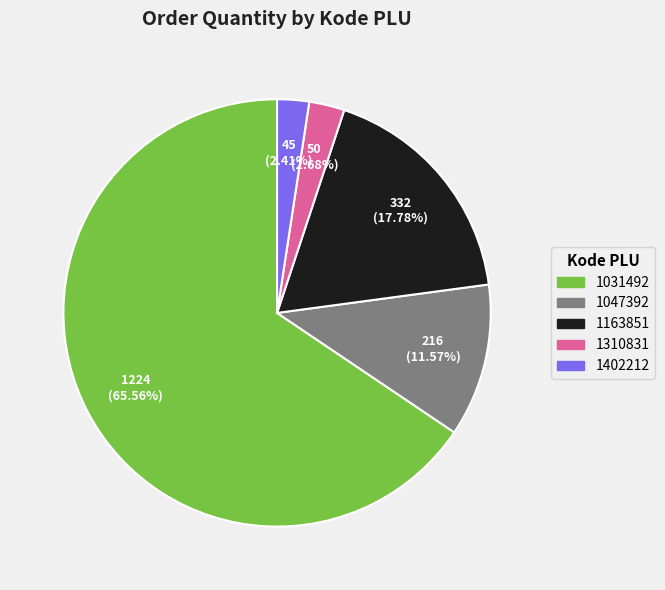

To the nearest percent, what portion does 1031492 represent?

66%